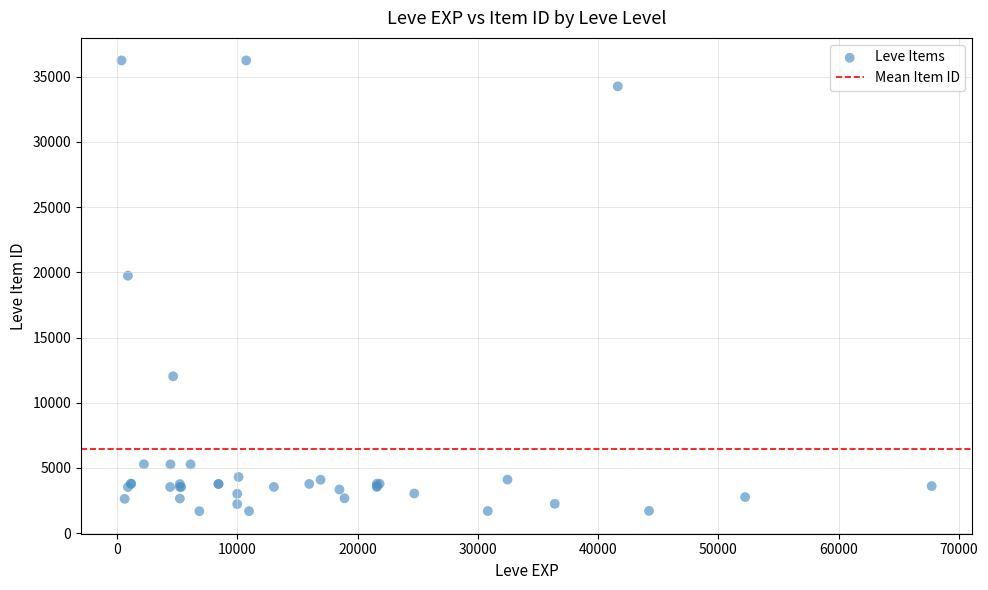

What Y value in the scatter plot is closest to 18967?

19744